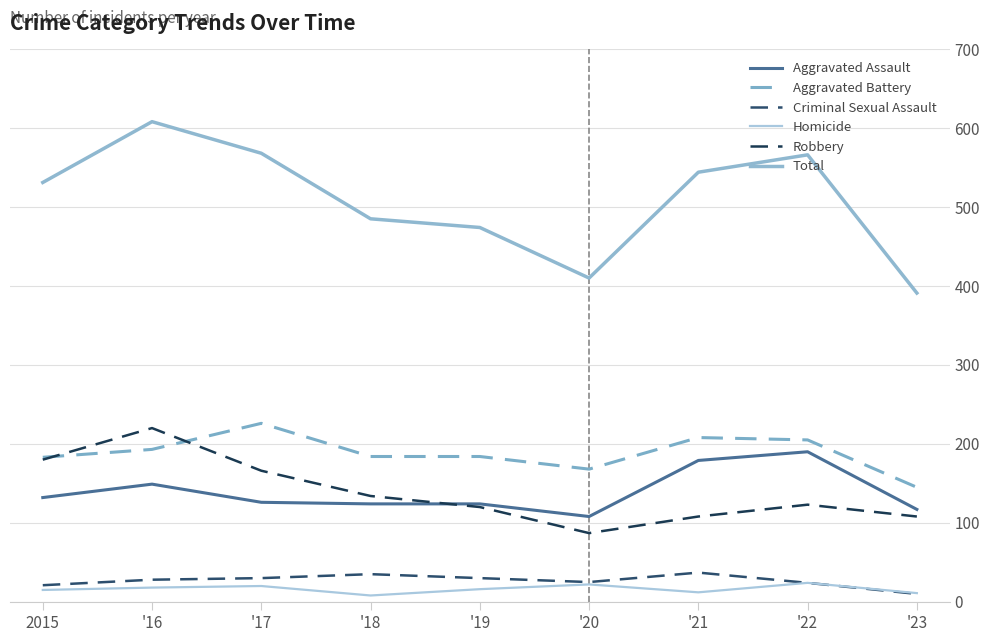

Which series has the largest range (max minus min)?

Total